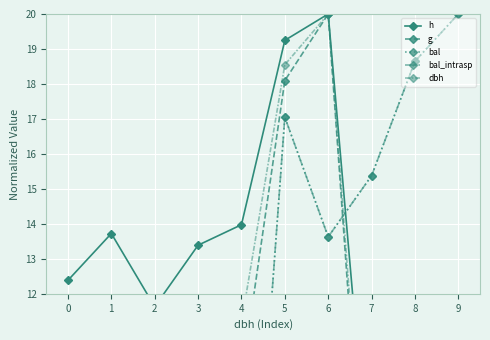

What is the total value across all series at 4?

34.7